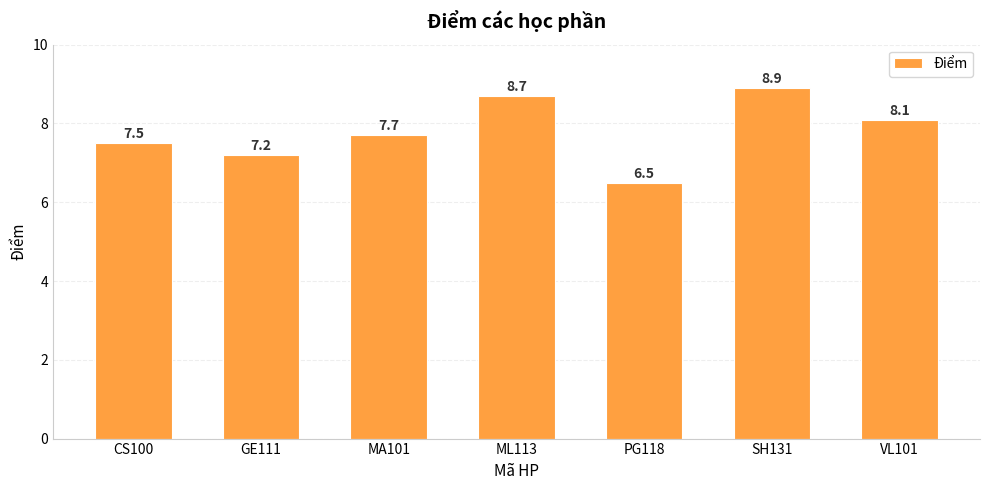

Approximately how many times larger is the value at ML113 compared to SH131?

1.0